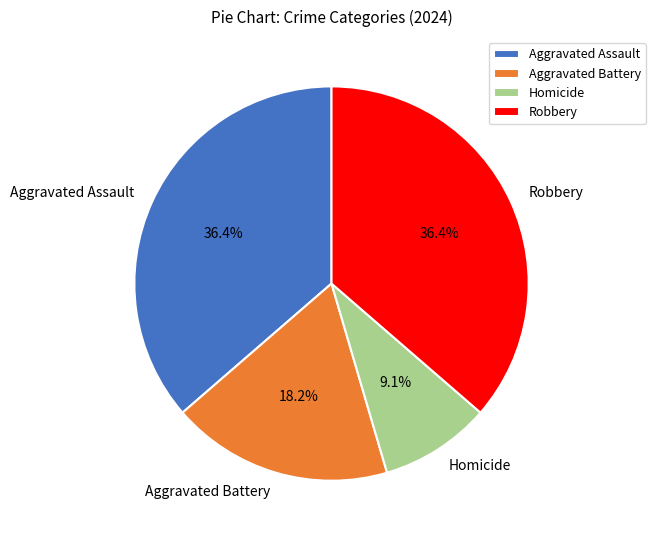

Does any single category account for the majority?

No